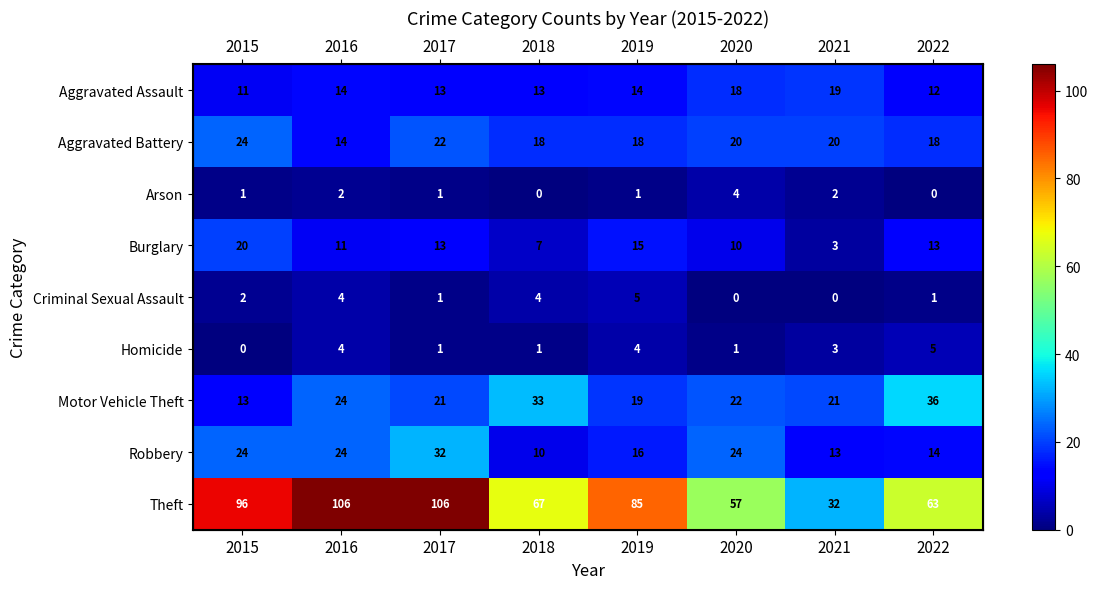

What is the total value across all series at 2016?

203